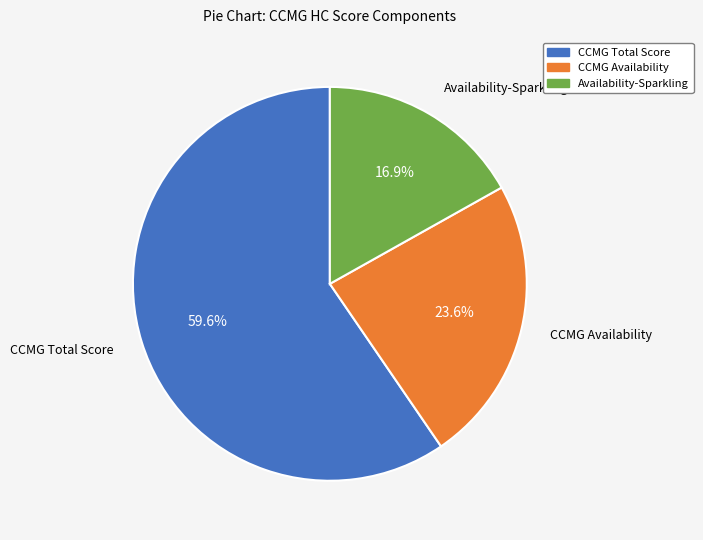

Between CCMG Total Score and Availability-Sparkling, which is larger?

CCMG Total Score